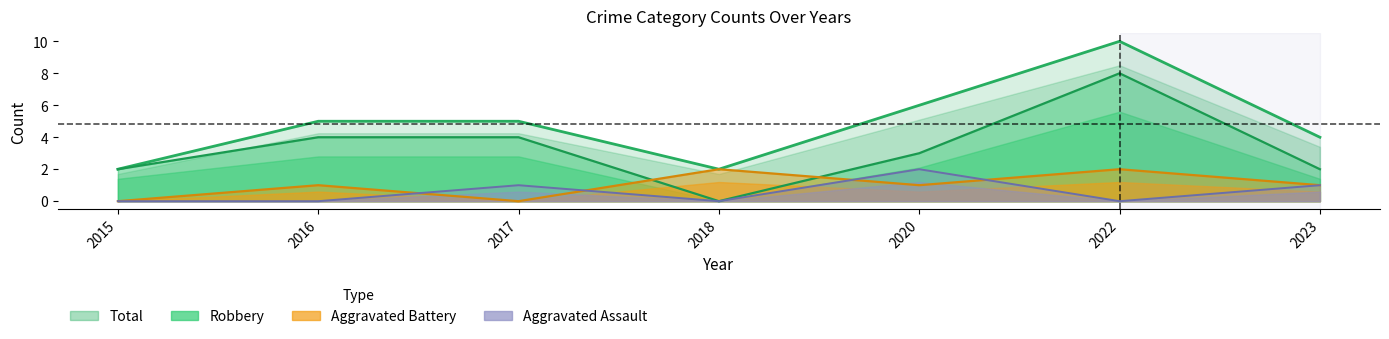

Between 2017 and 2018, which is larger?

2017